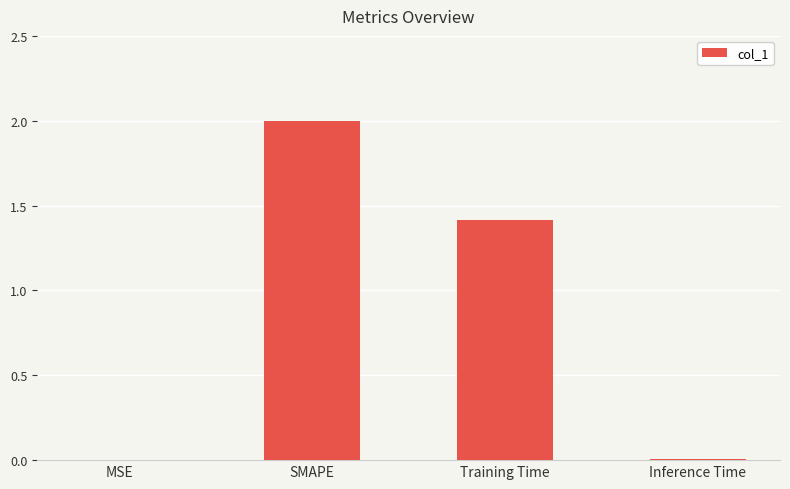

What is the sum of the values at SMAPE and Inference Time?

2.0